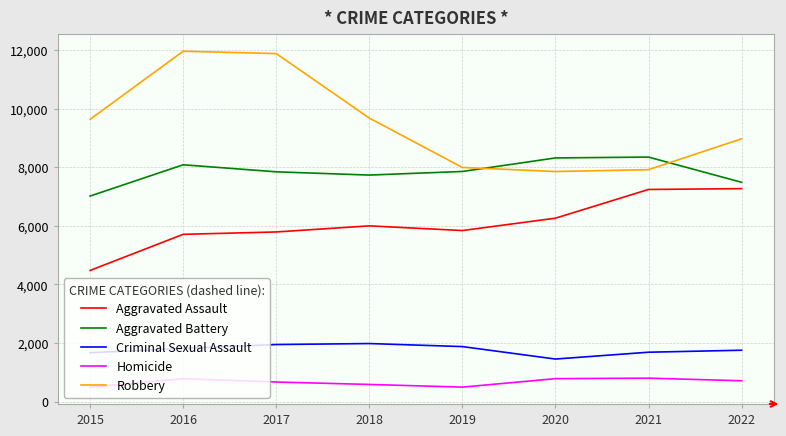

True or false: Homicide and Aggravated Assault cross at least once.

False